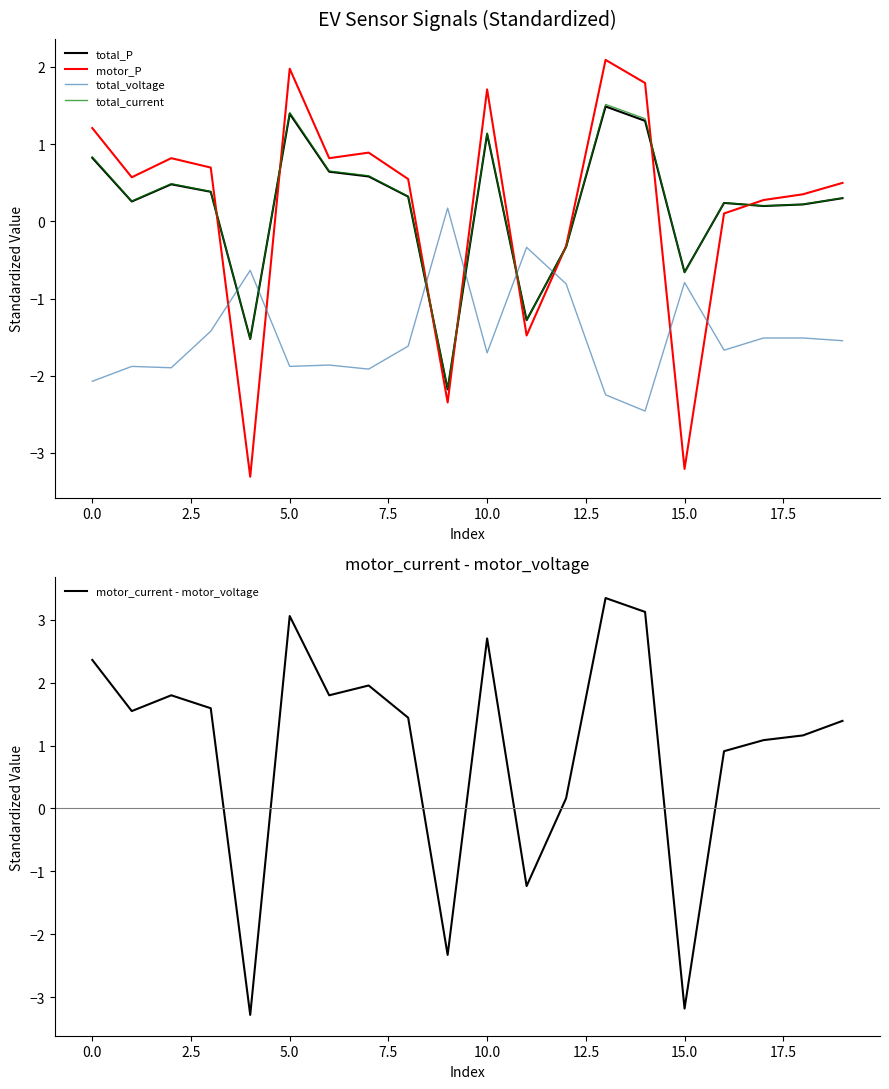

The value of total_P at 15.0 is -0.7. True or false?

True